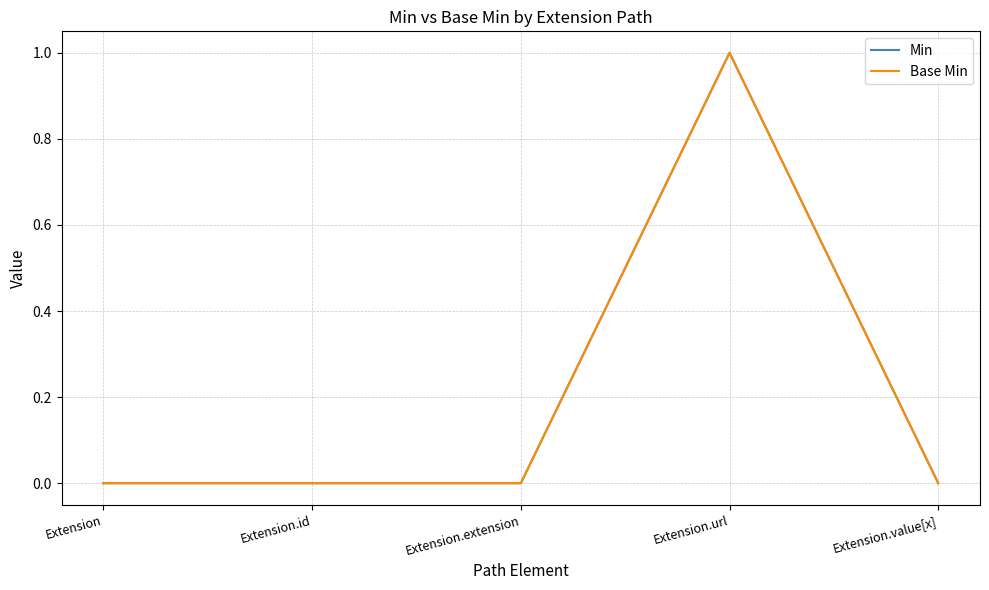

Is this an area chart (filled region under the line)?

No